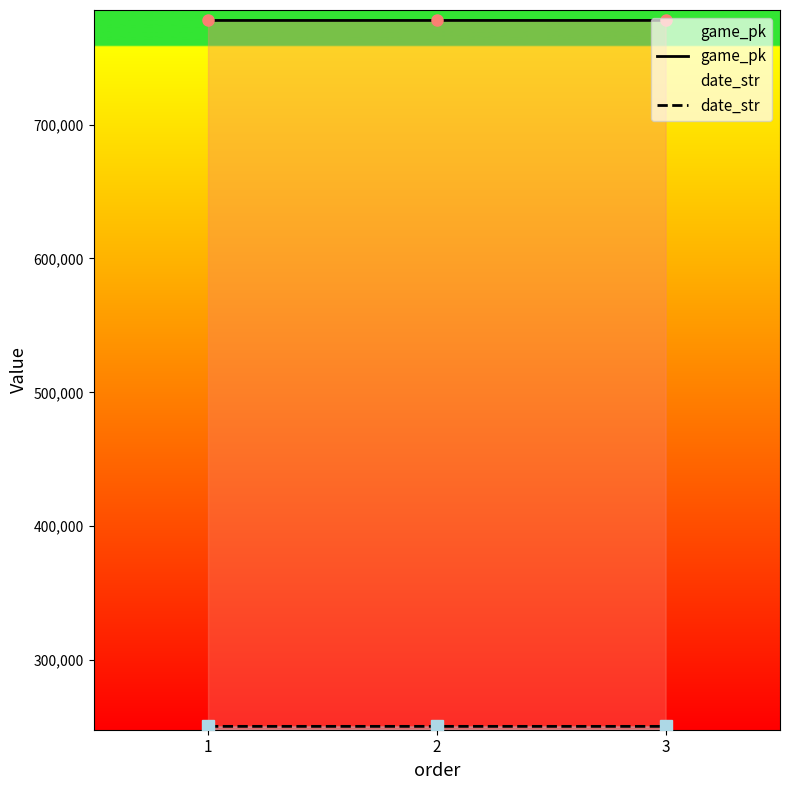

How many values in the game_pk series exceed 777814?

1